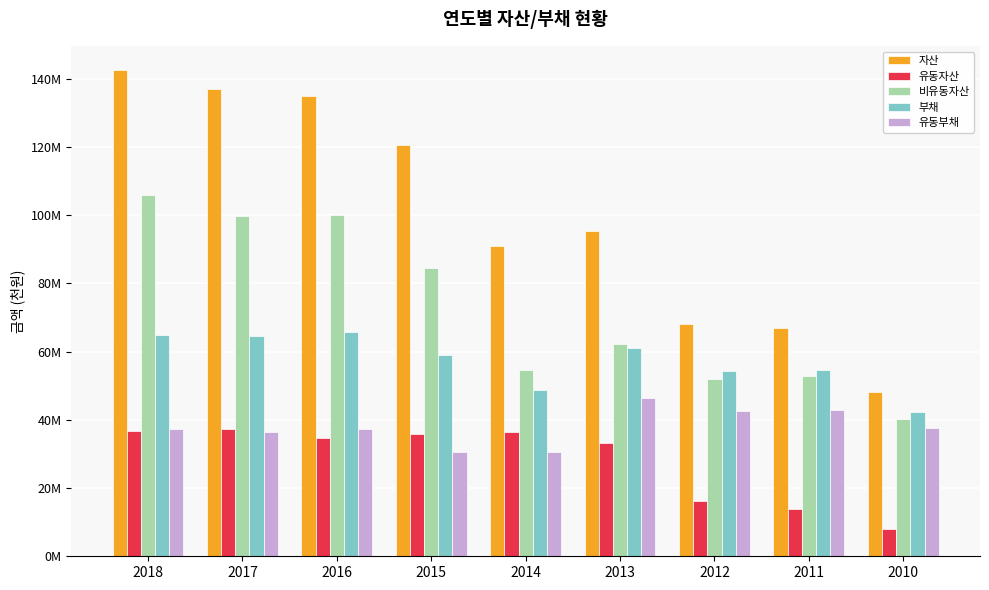

What are all the series names shown in the legend?

자산, 유동자산, 비유동자산, 부채, 유동부채